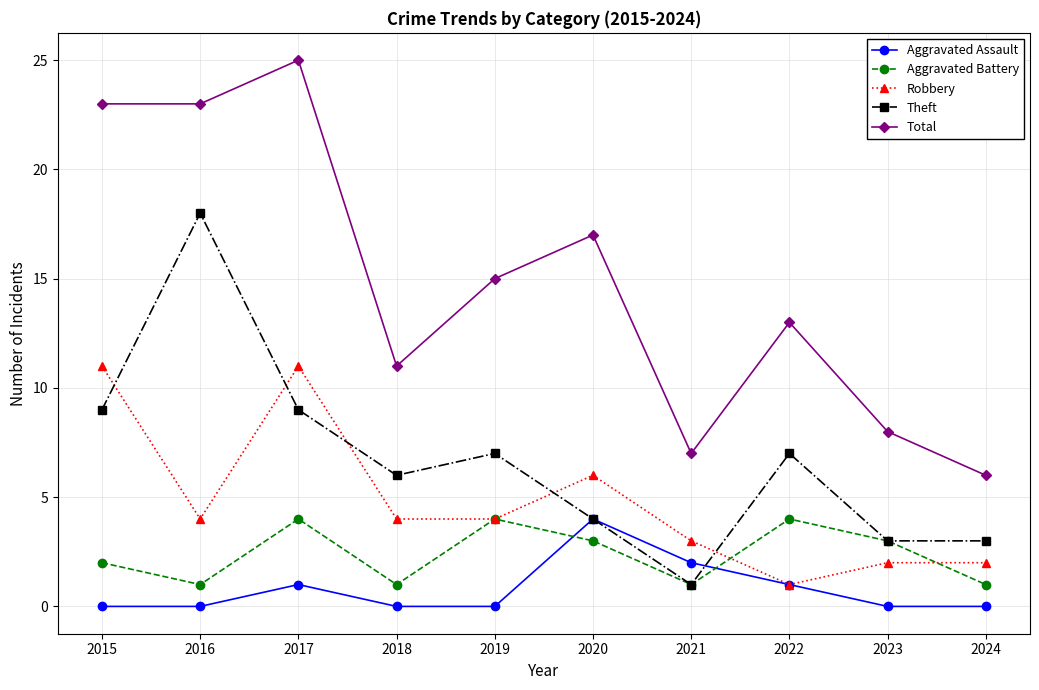

What is the difference between the maximum and second lowest values in the Theft series?

15